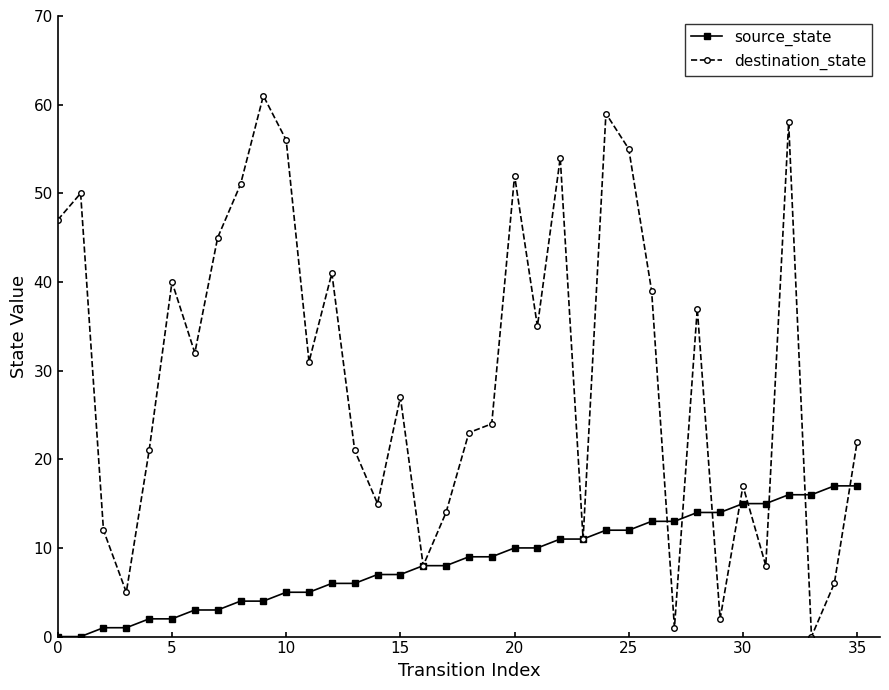

What is the average value of the destination_state series?

30